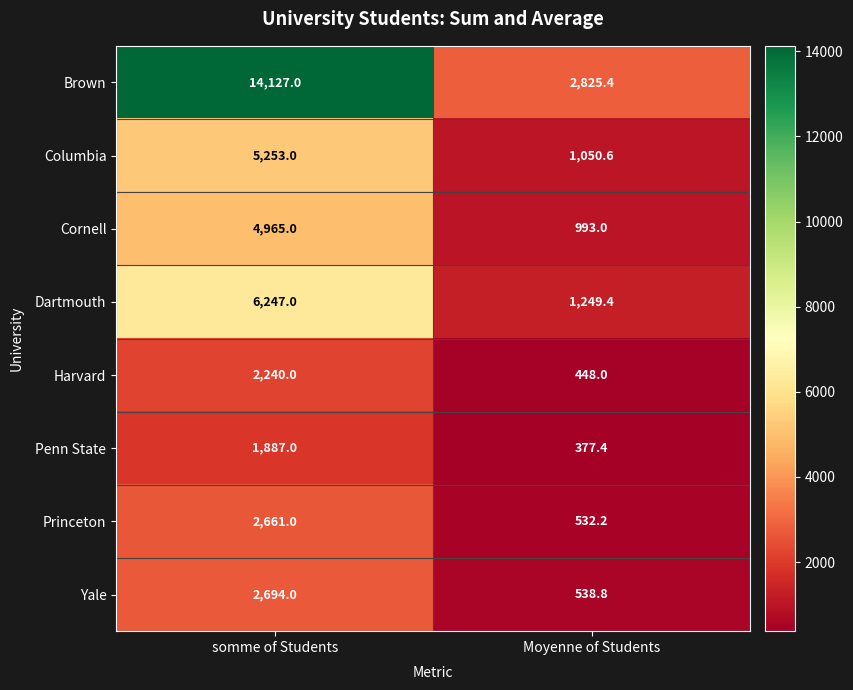

What is the spread (max minus min) of values at Moyenne of Students?

2448.0